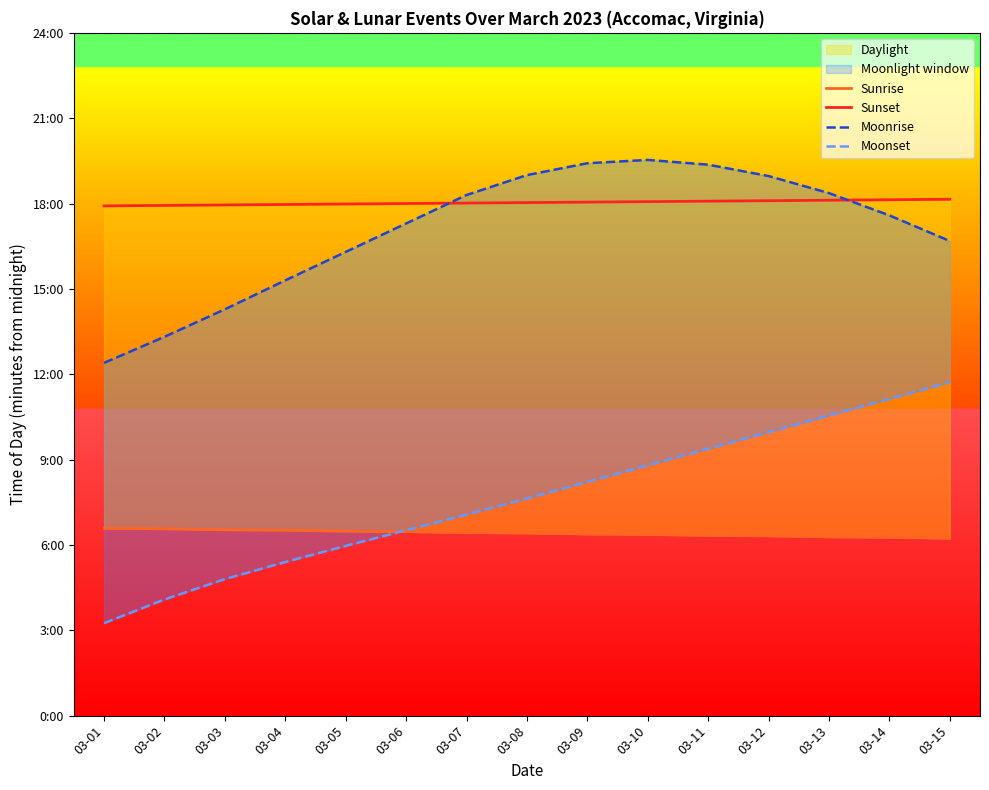

The value of Moonrise at 03-09 is 1165. True or false?

True